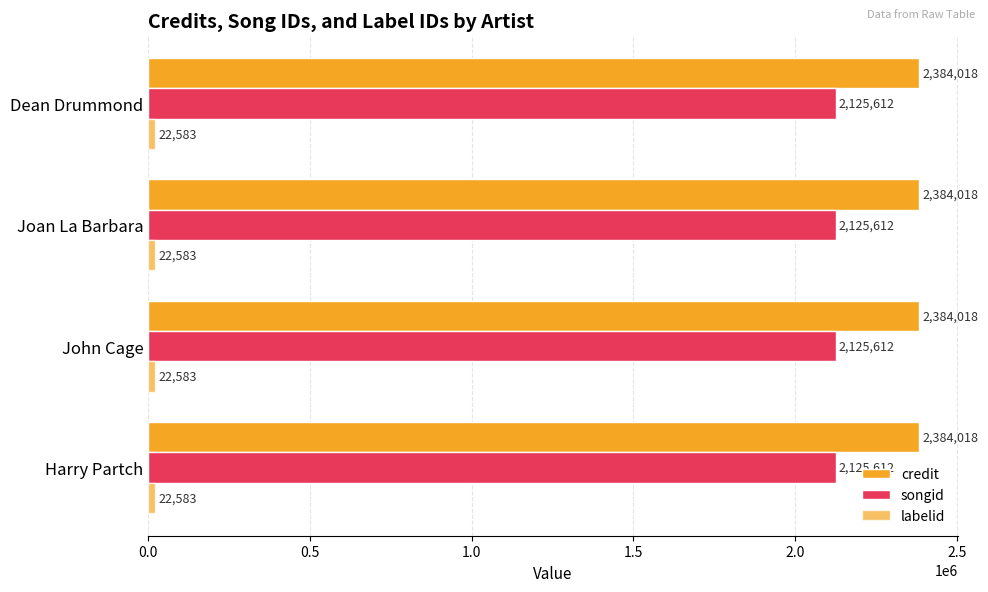

What is the sum of the songid values at John Cage and Dean Drummond?

4251224